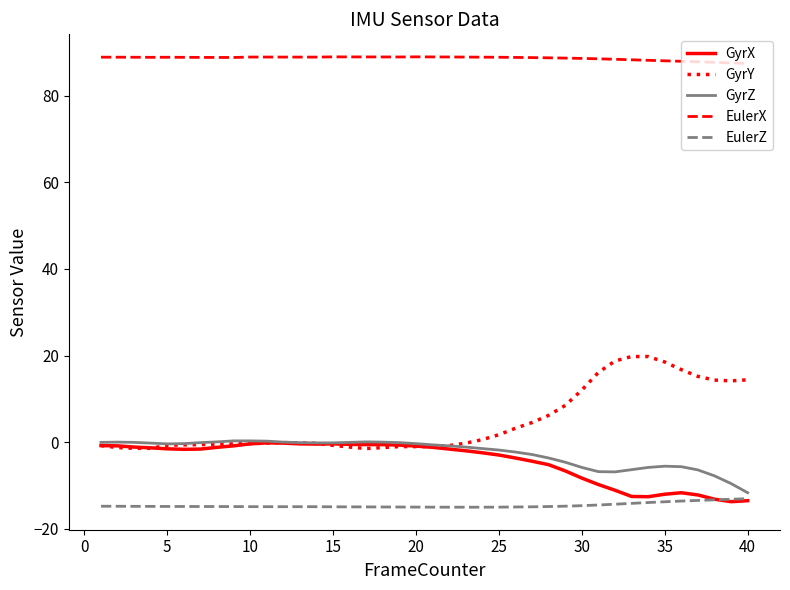

How many lines are shown in the chart?

5